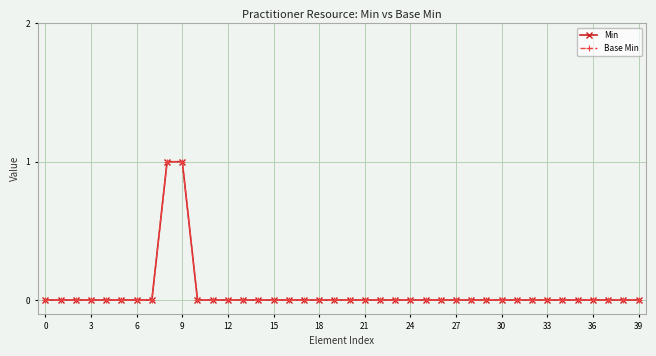

Does the chart have visible grid lines?

Yes